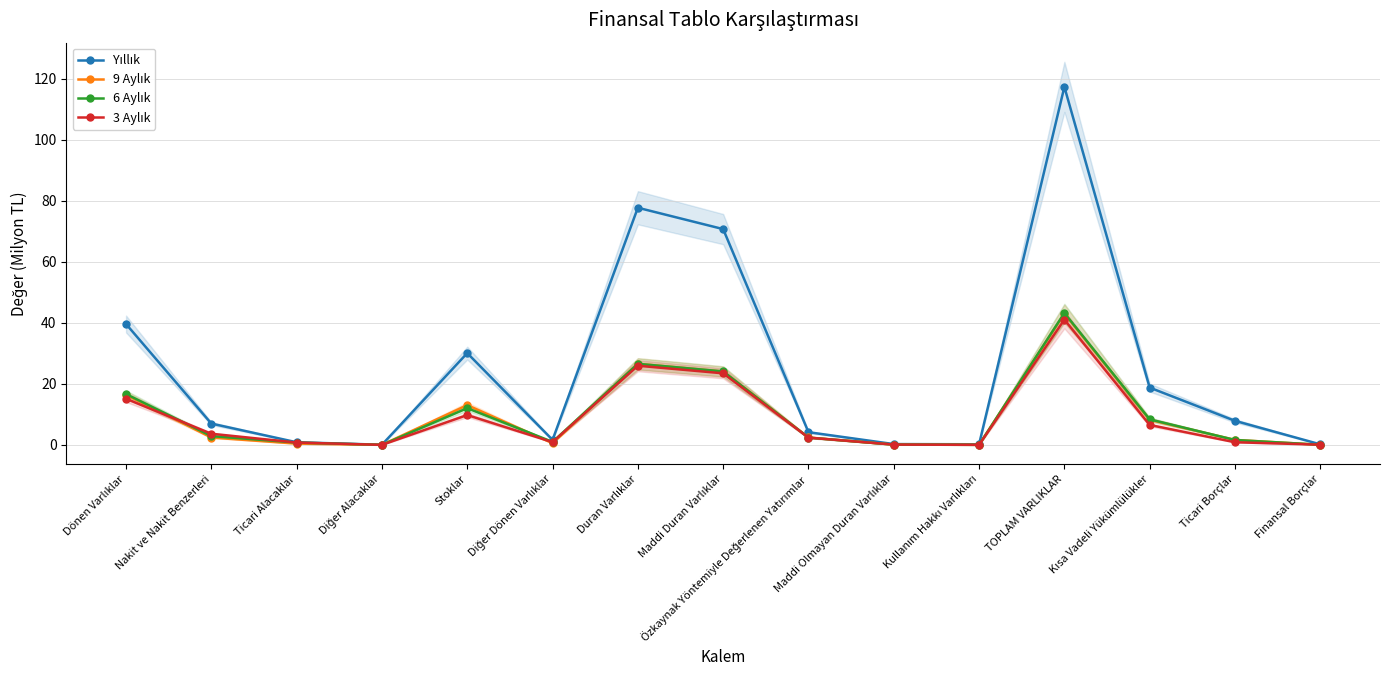

The 9 Aylık series shows 0.4 at Ticari Alacaklar. True or false?

True